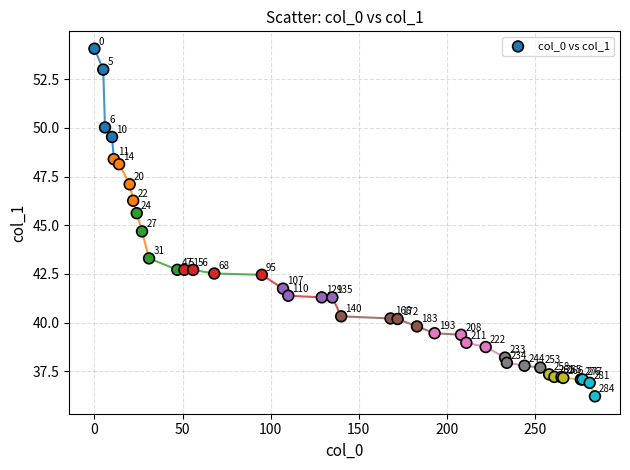

What Y value in the scatter plot is closest to 45?

44.7